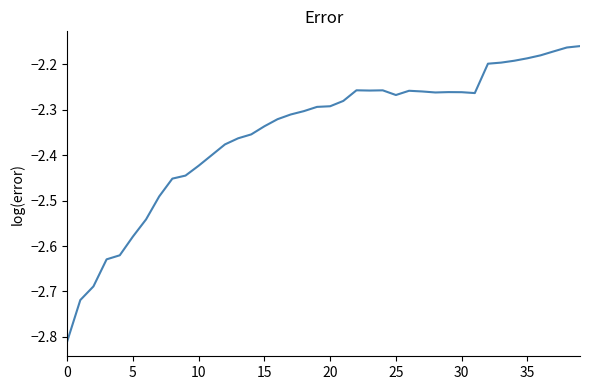

What is the difference between the maximum and minimum values?

0.7